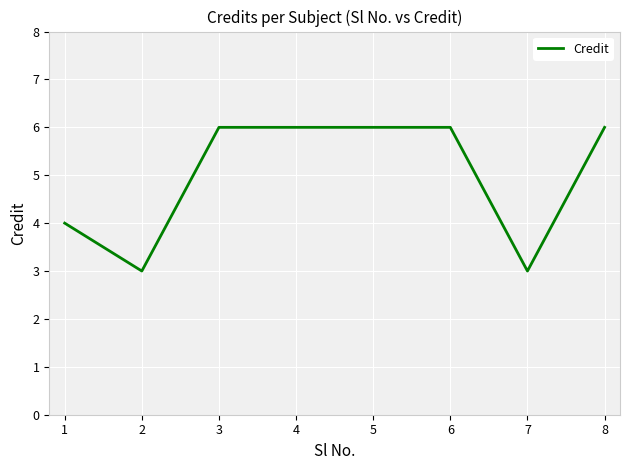

Approximately how many times larger is the value at 4 compared to 6?

1.0